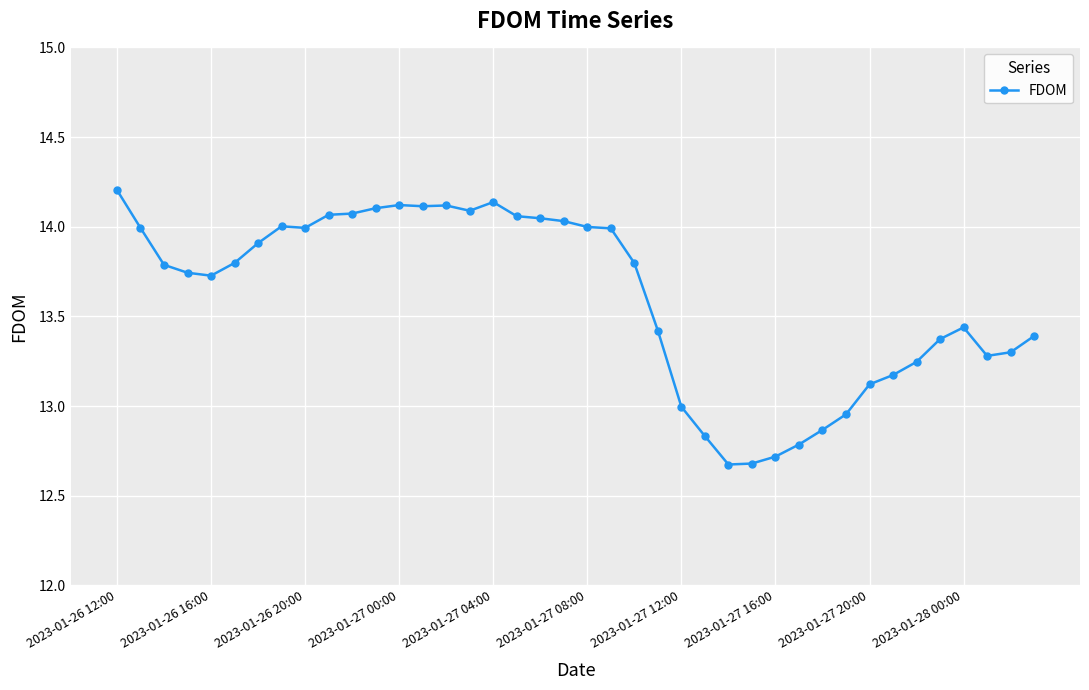

What is the average value?

13.6